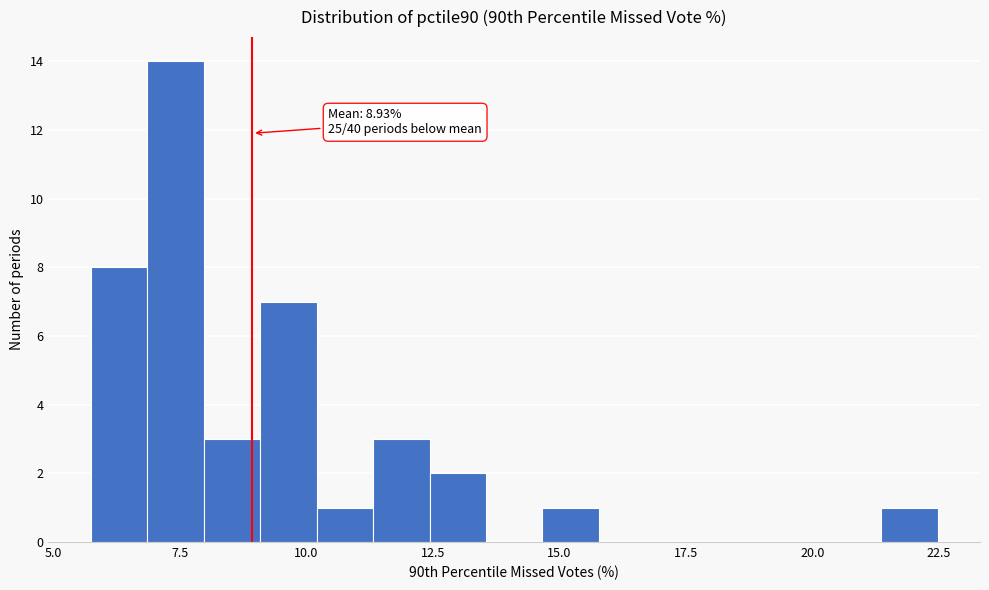

Read against the x-axis, roughly where is the centre of the tallest bar?

7.5